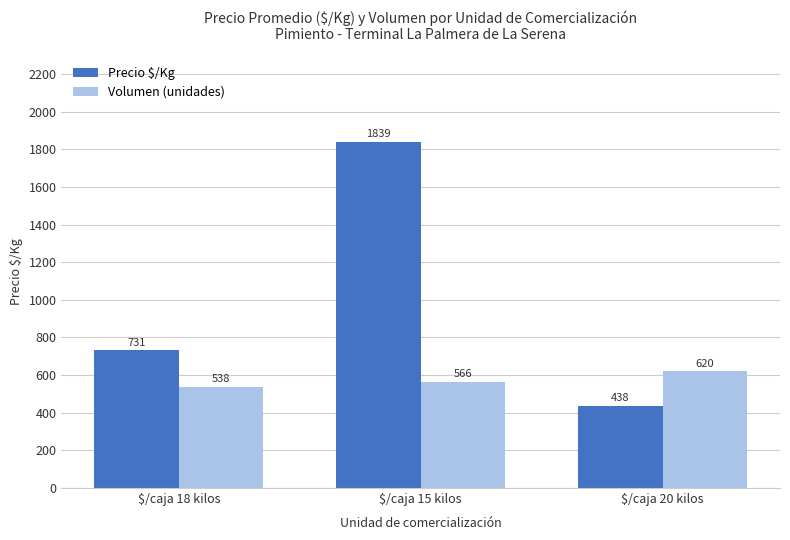

What is the sum of the Volumen (unidades) values at $/caja 18 kilos and $/caja 15 kilos?

1104